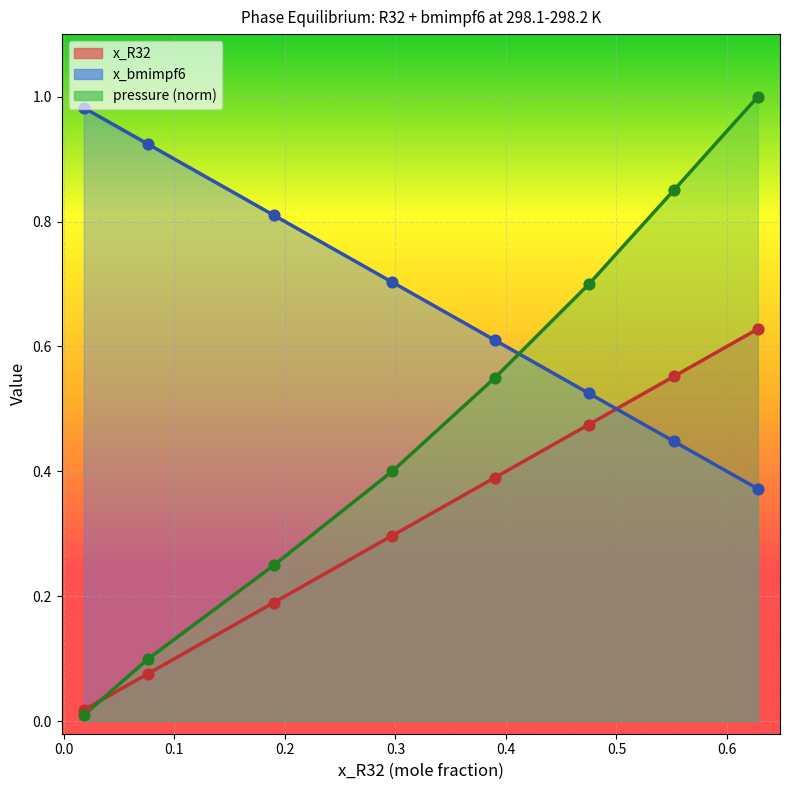

Is the value of x_bmimpf6 at 0.475 greater than the value of pressure_norm at 0.297?

Yes